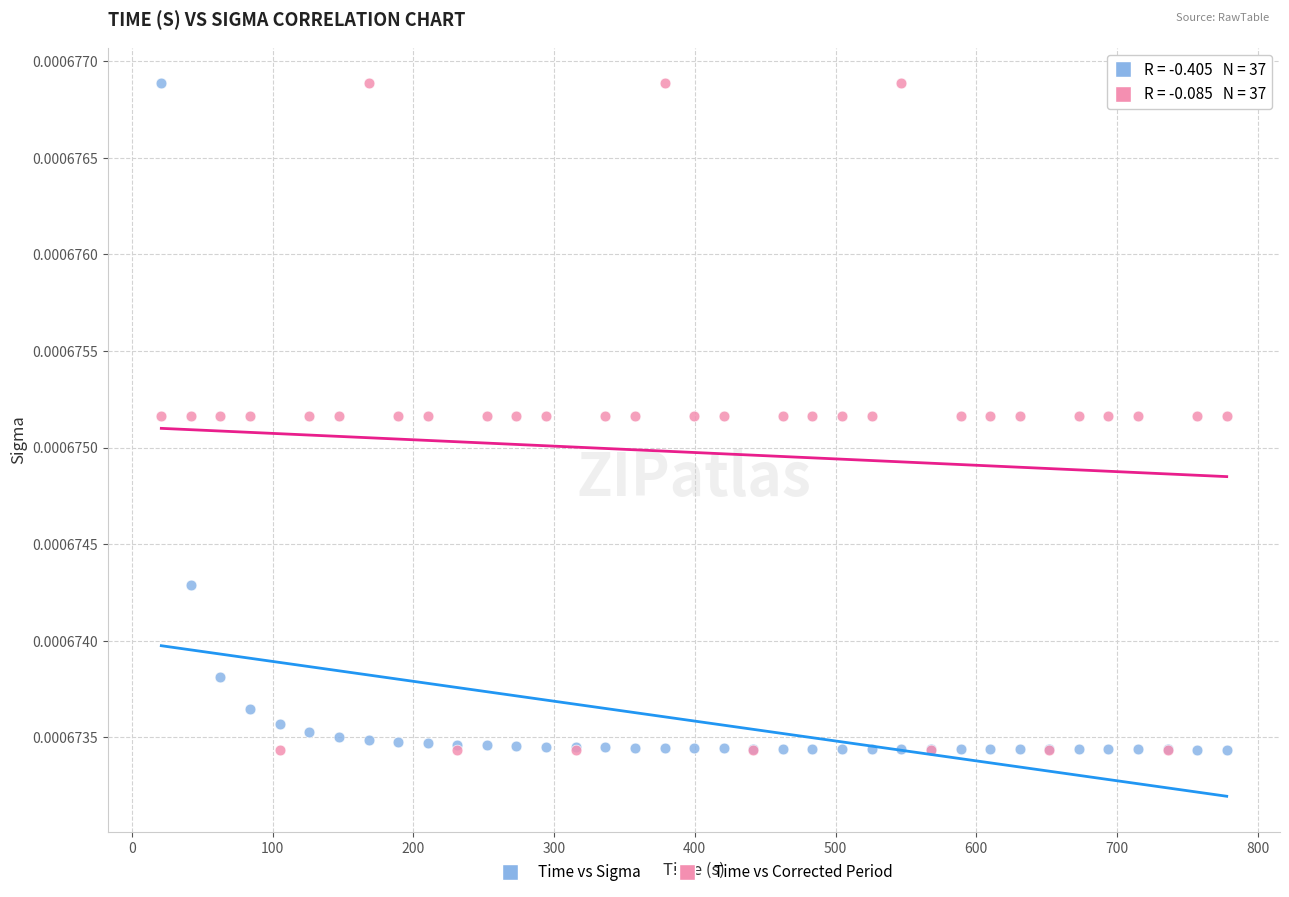

What are all the series names shown in the legend?

Time vs Sigma, Time vs Corrected Period